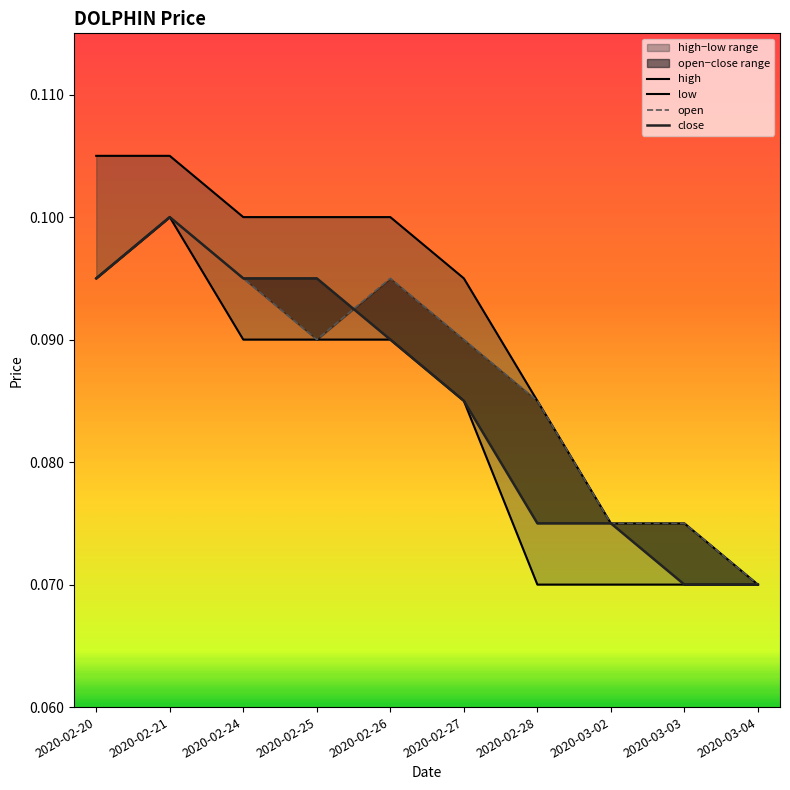

What position from the right is 2020-02-20?

10